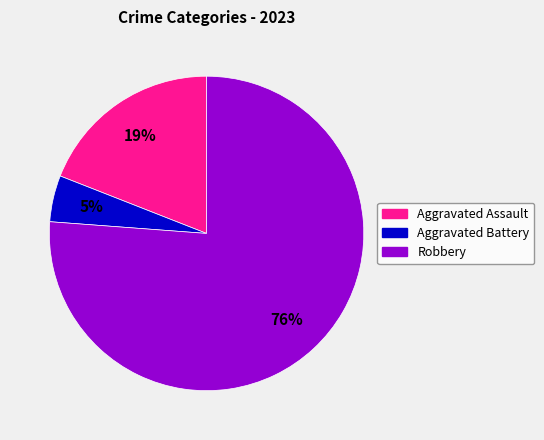

How many slices are in this pie chart?

3